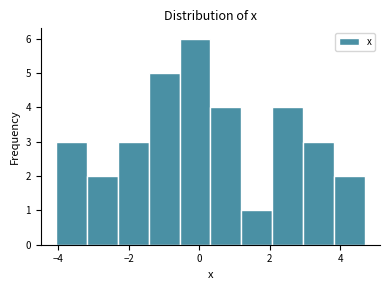

What is the height of the bar covering -4.0 to -3.2 on the x-axis? Neither the bar edges nor the heights are printed on the chart, so give them approximately, as read against the axes.

3